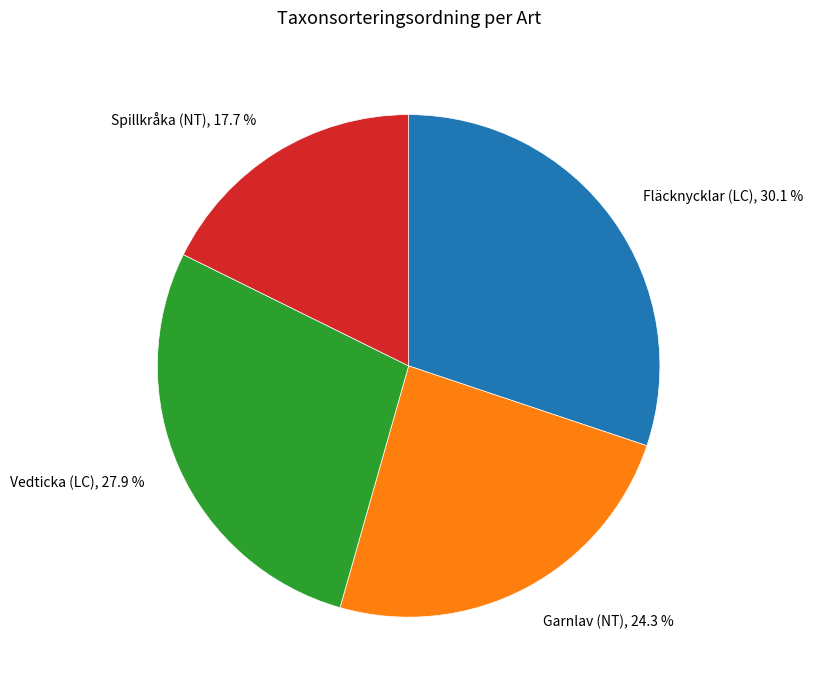

True or false: Garnlav (NT) accounts for 15% of the total.

False